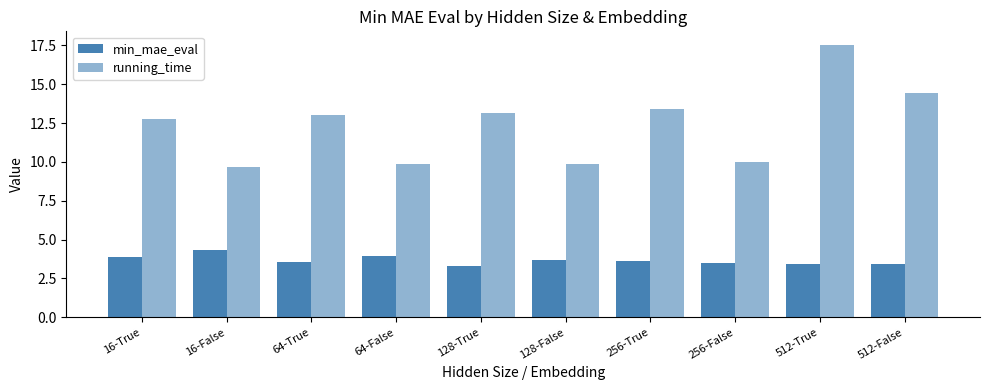

Count the number of data series in this chart.

2